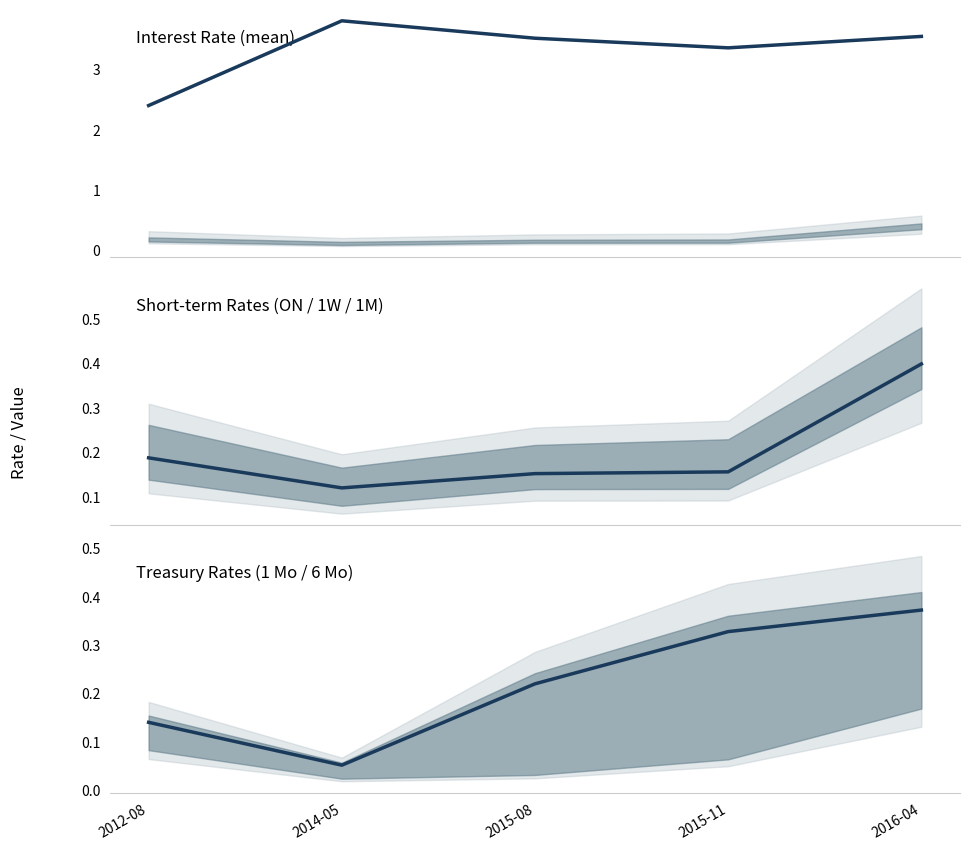

Between 2016-04 and 2012-08, which is larger?

2016-04